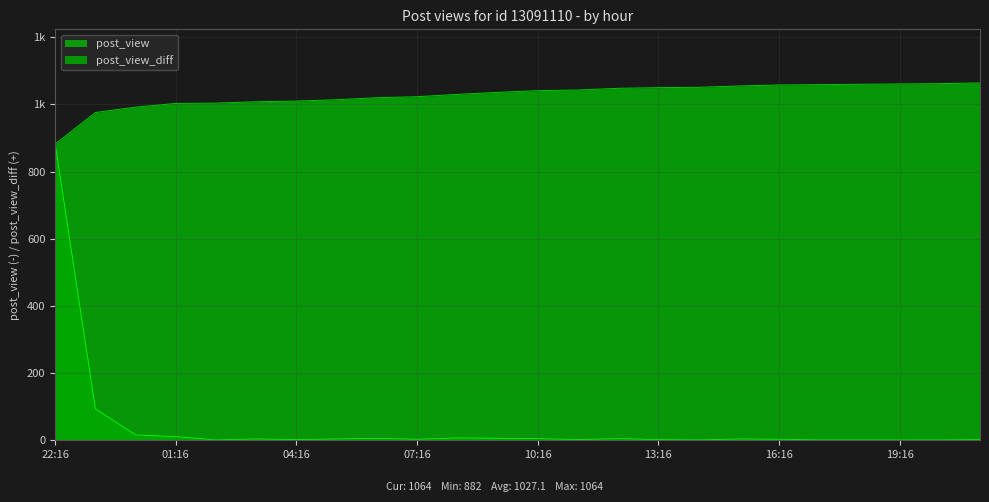

What position from the left is 06:16?

9